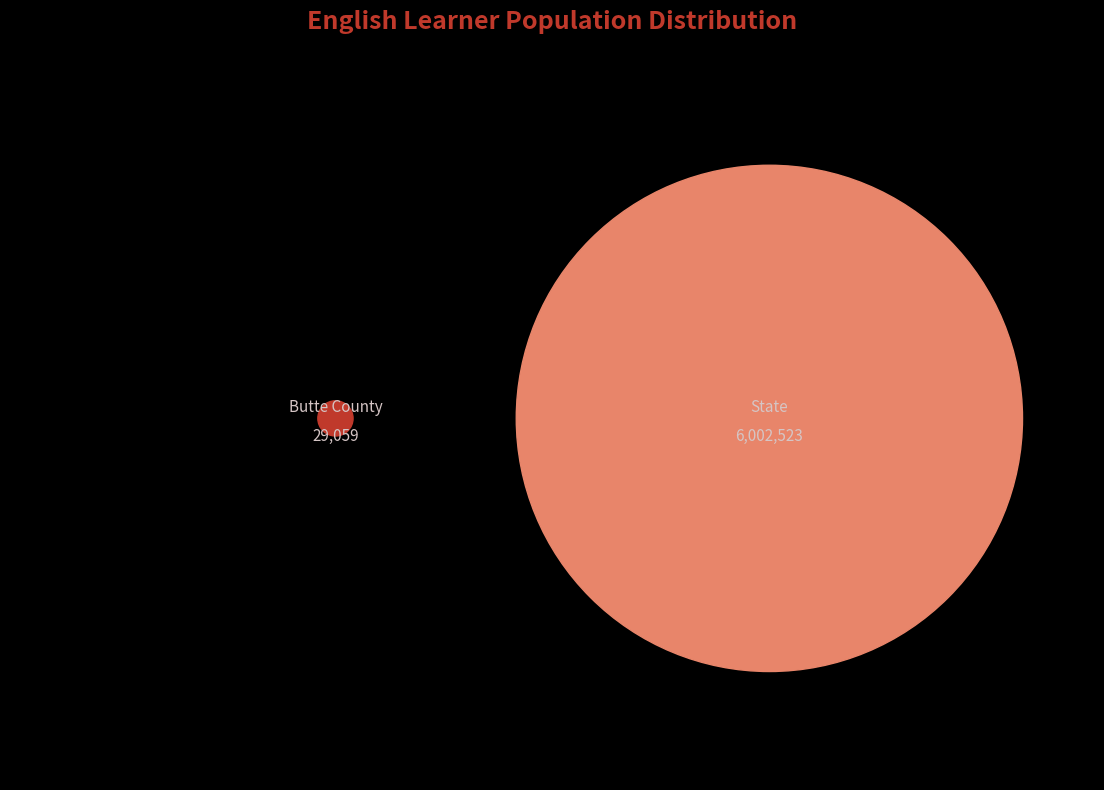

Does State represent more than half of the total?

Yes